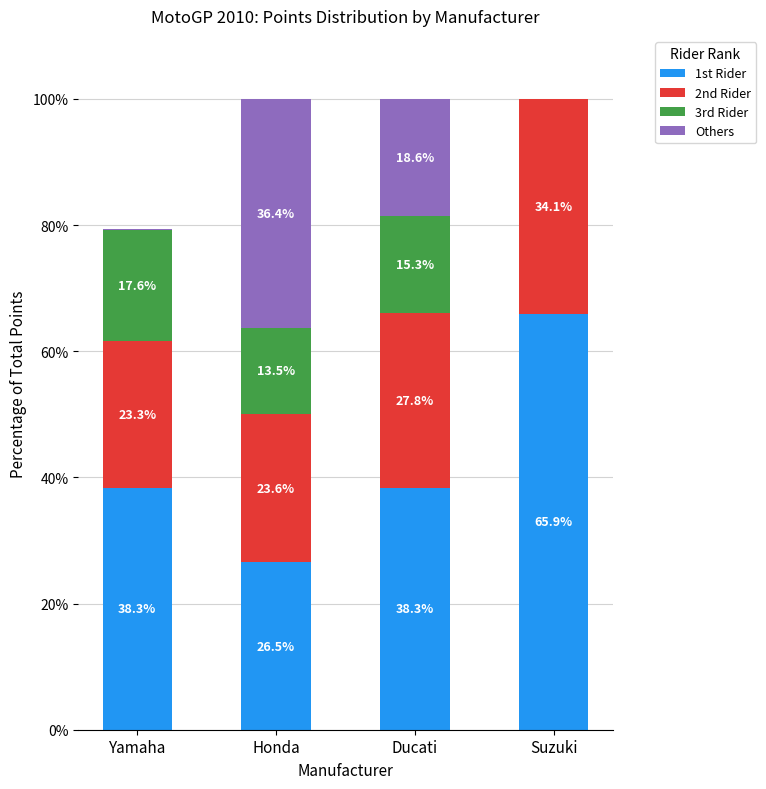

The value of 1st Rider at Ducati is 38.3. True or false?

True